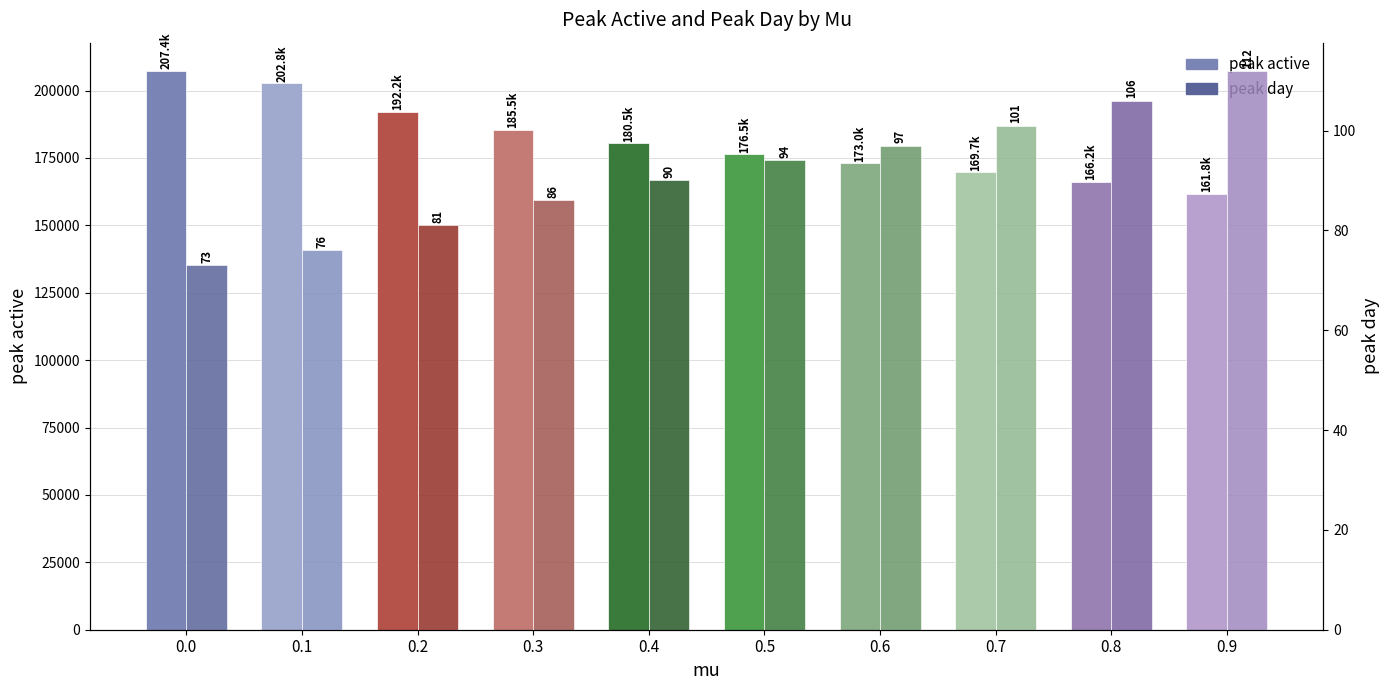

At which label does peak day first exceed 94?

0.6